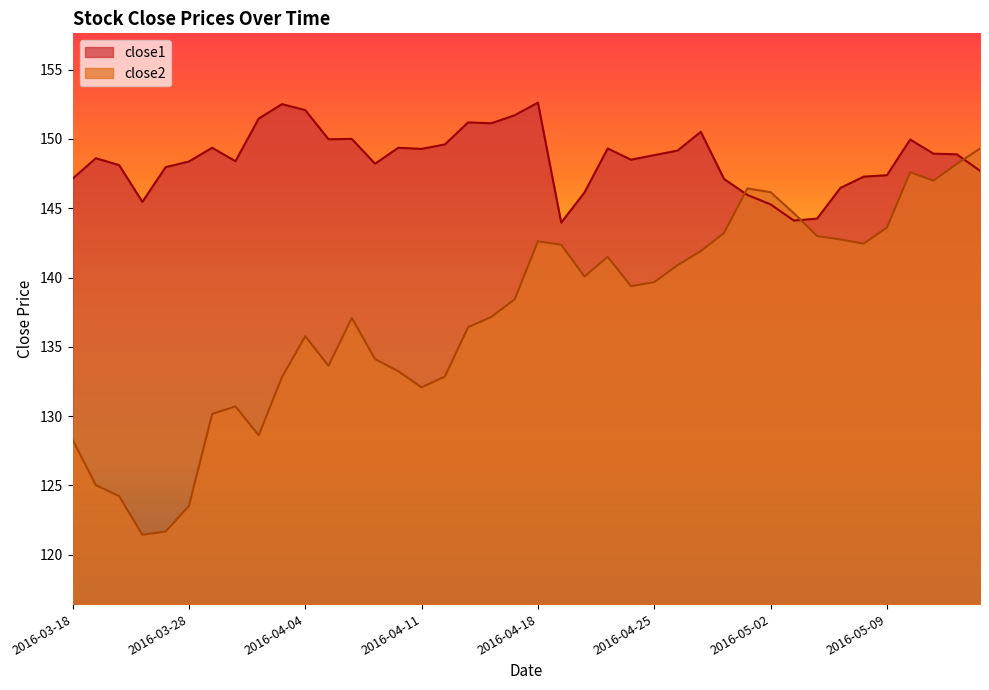

Read the close2 value at 2016-05-13.

149.3